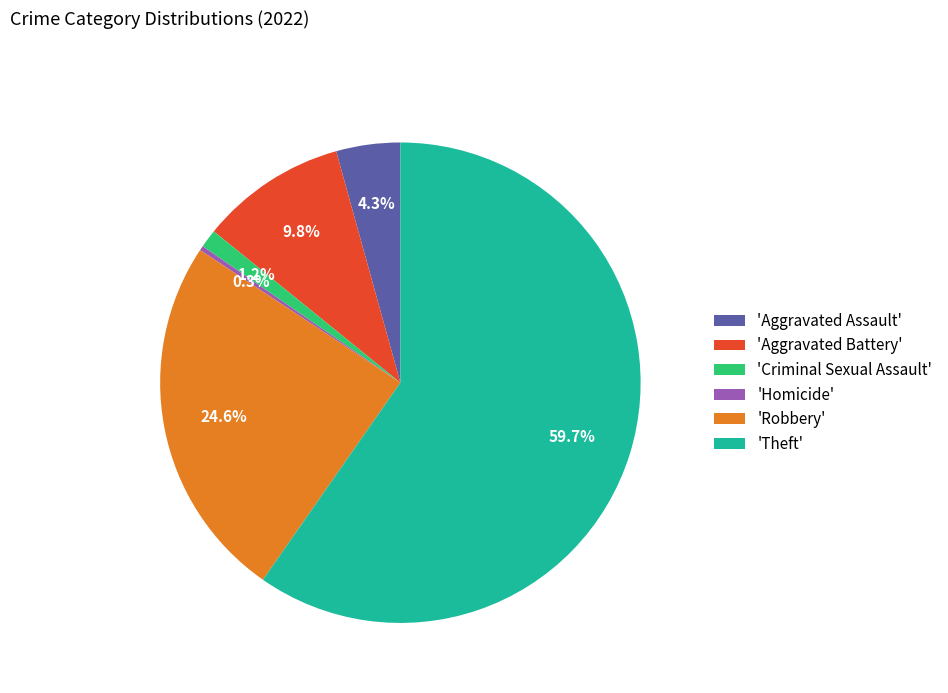

To the nearest percent, what is the average slice percentage?

17%